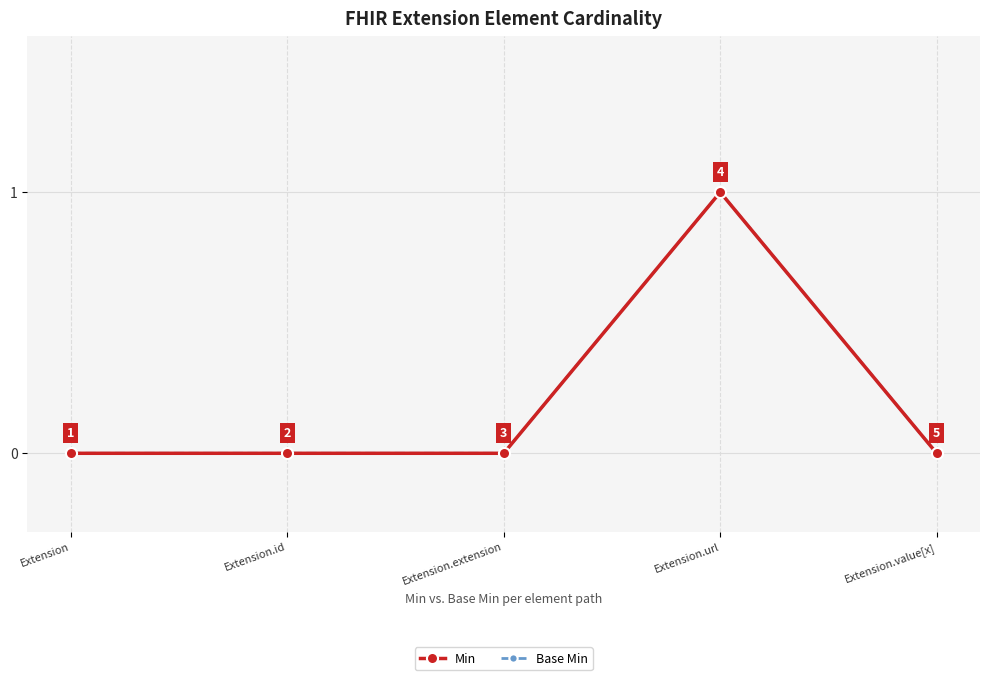

Reading right to left, list all the values displayed in this chart.

Min: 0	1	0	0	0
Base Min: 0	1	0	0	0